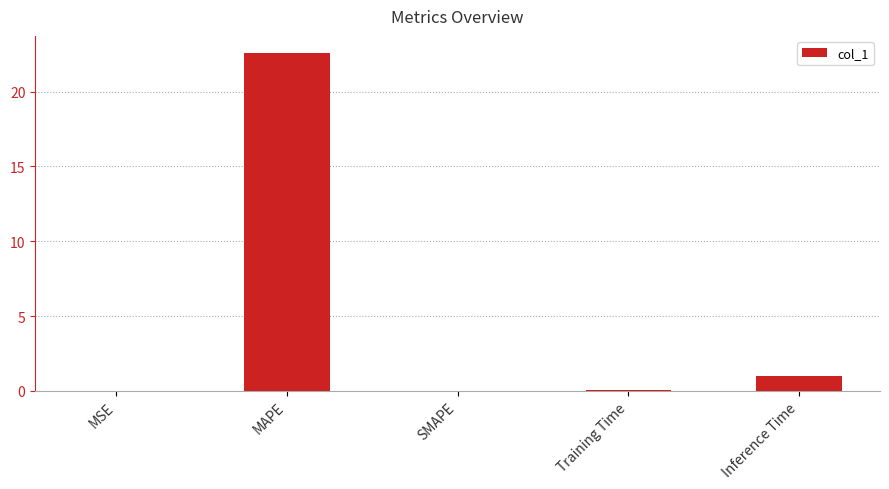

What is the sum of all values?

23.7